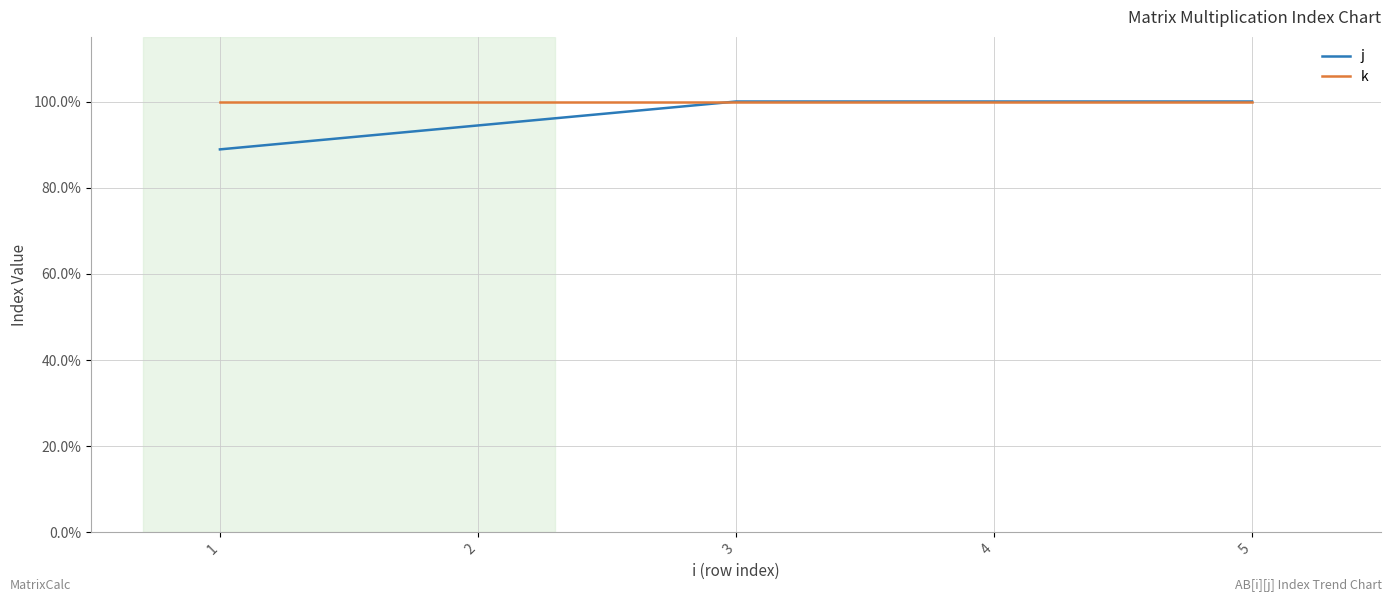

Reading left to right, extract all data points from this chart.

j: 1=0.9	2=0.9	3=1.0	4=1.0	5=1.0
k: 1=1.0	2=1.0	3=1.0	4=1.0	5=1.0